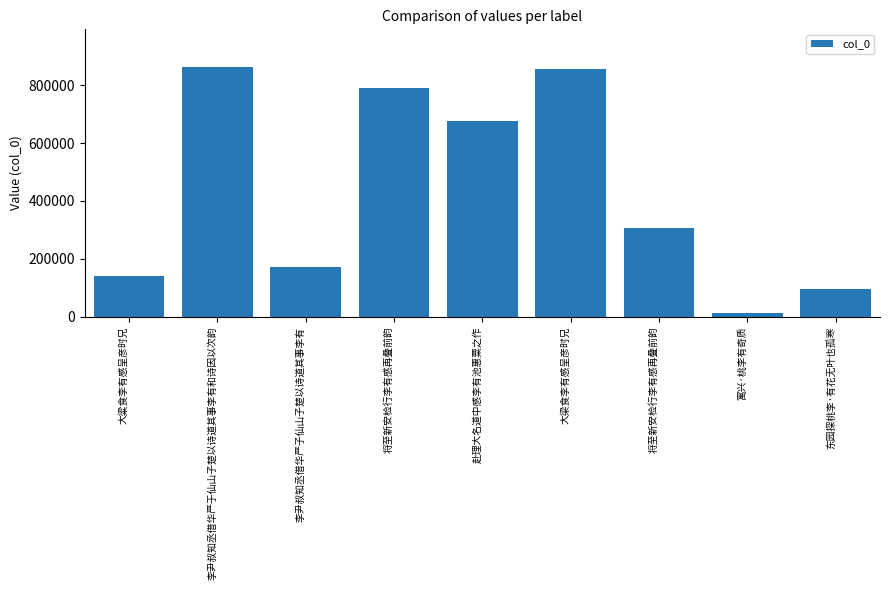

At which category does the chart reach its peak across all series?

李尹叔知丞借华严于仙山子楚以诗道其事李有和诗因以次韵